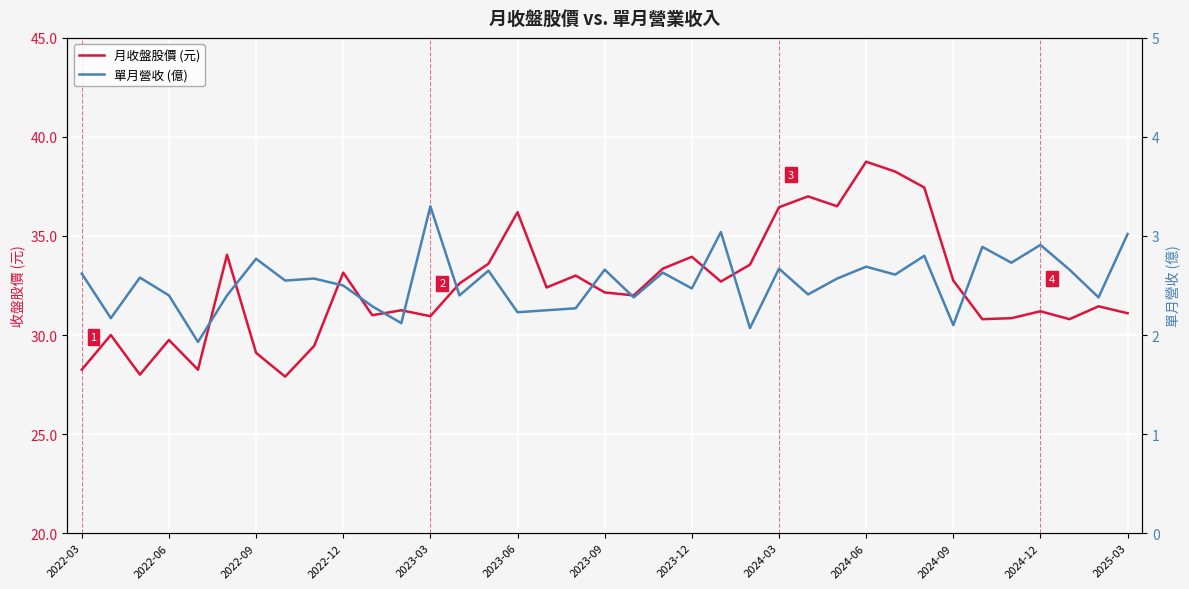

True or false: 單月營收 (億) and 月收盤股價 (元) intersect in this chart.

False